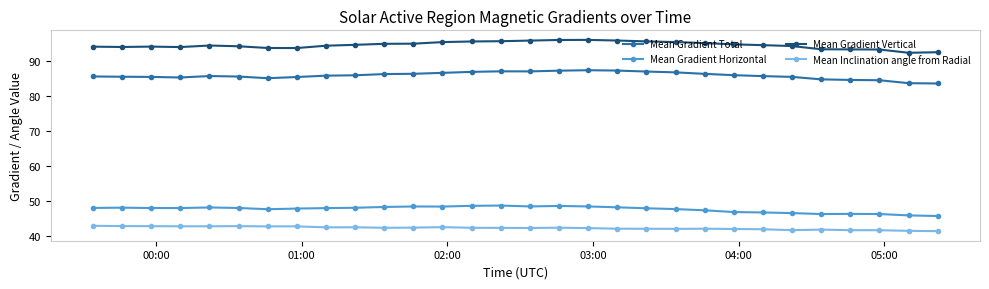

What is the difference between the maximum and second lowest values in the Mean Gradient Horizontal series?

2.8